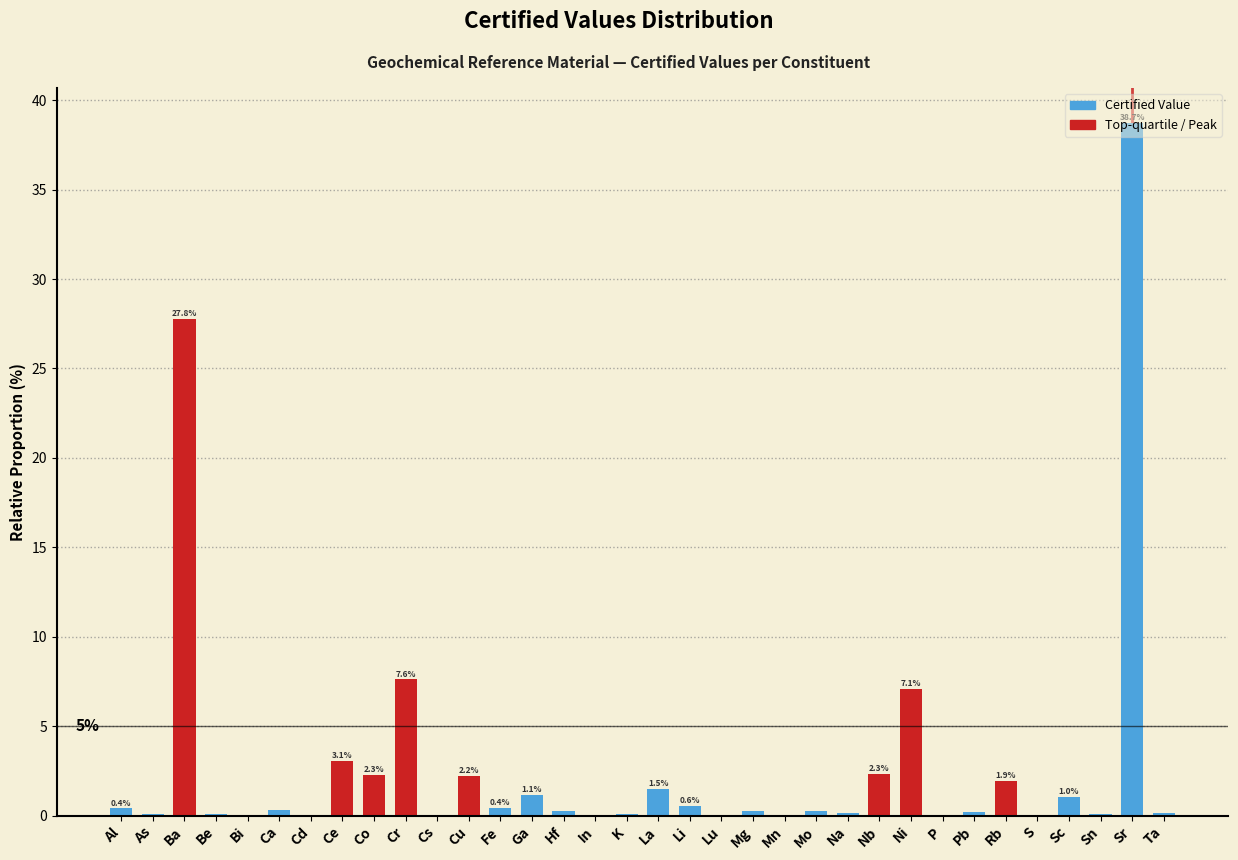

Approximately how many times larger is the value at Ba compared to La?

18.4